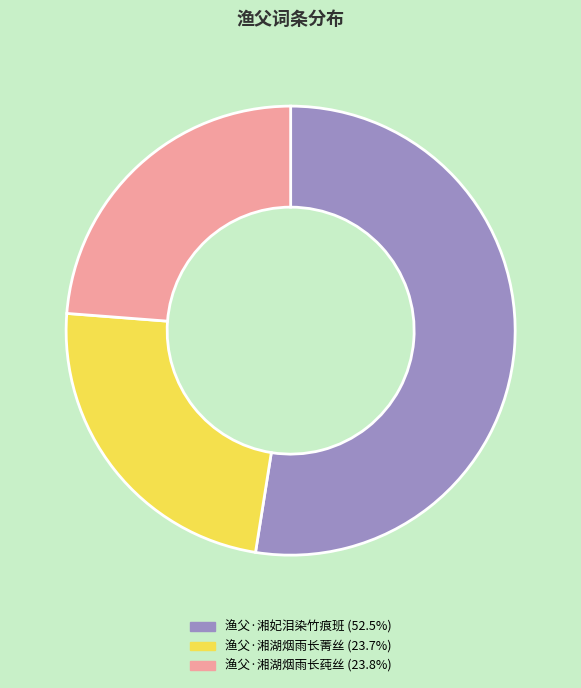

Do 渔父·湘湖烟雨长莼丝 and 渔父·湘湖烟雨长菁丝 together represent more than half of the pie?

No